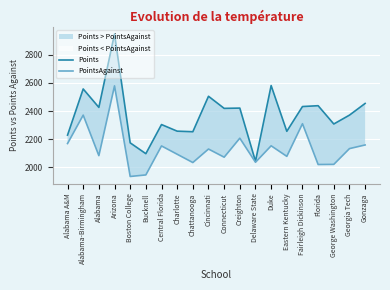

True or false: Points has more than 2 interior local peaks.

True